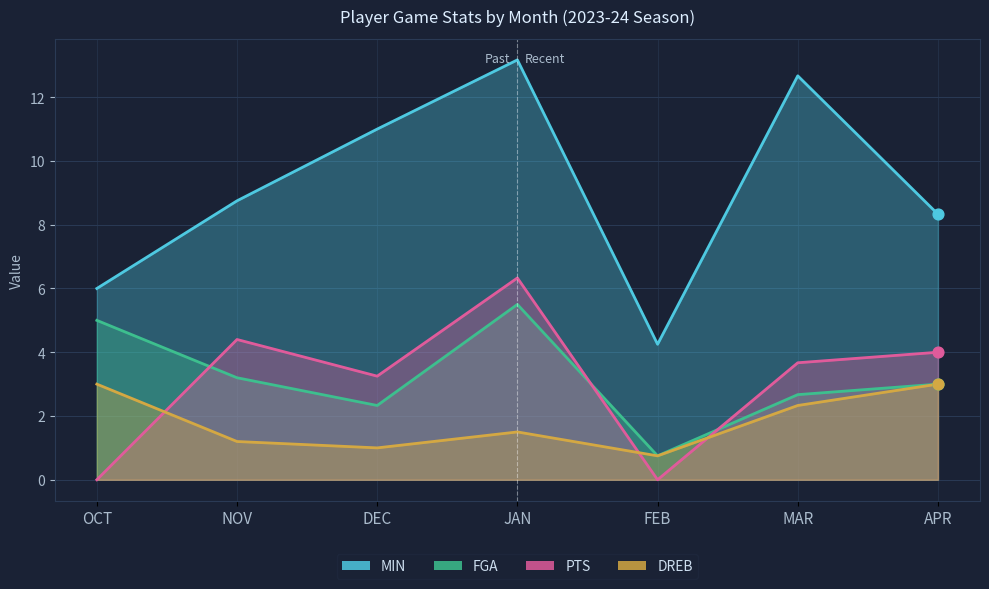

What are all the series names shown in the legend?

MIN, FGA, PTS, DREB